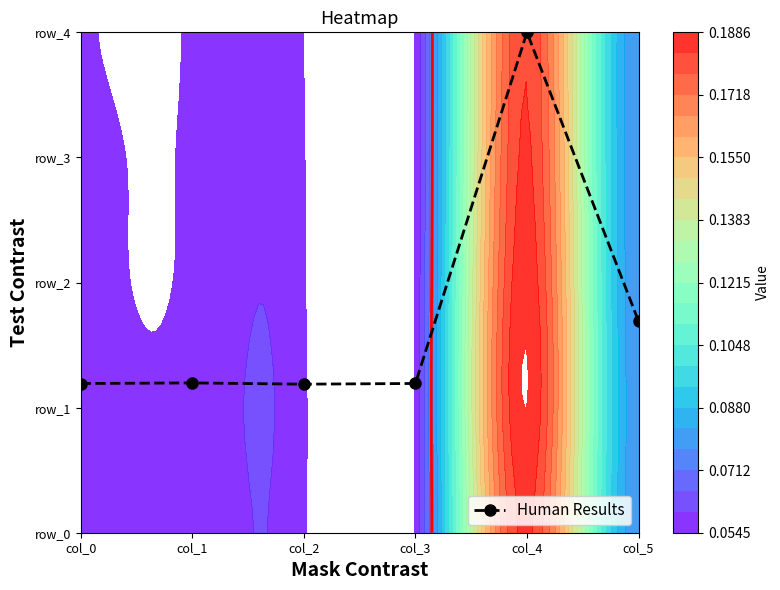

Reading right to left, what are all the values shown in this chart?

1.7	4.0	1.2	1.2	1.2	1.2